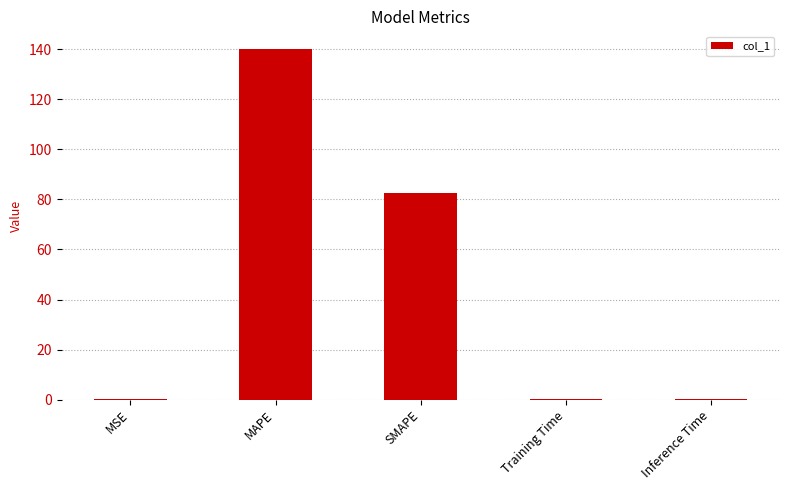

Where is the data nearest to the value 70?

SMAPE